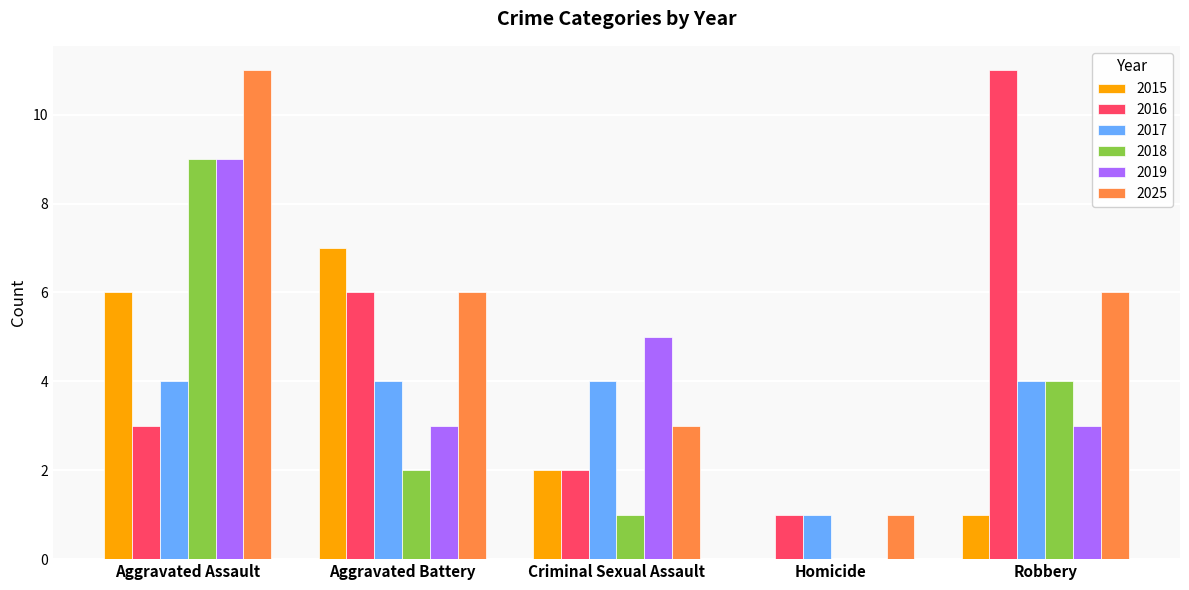

Which series changed the most between Aggravated Battery and Criminal Sexual Assault?

2015